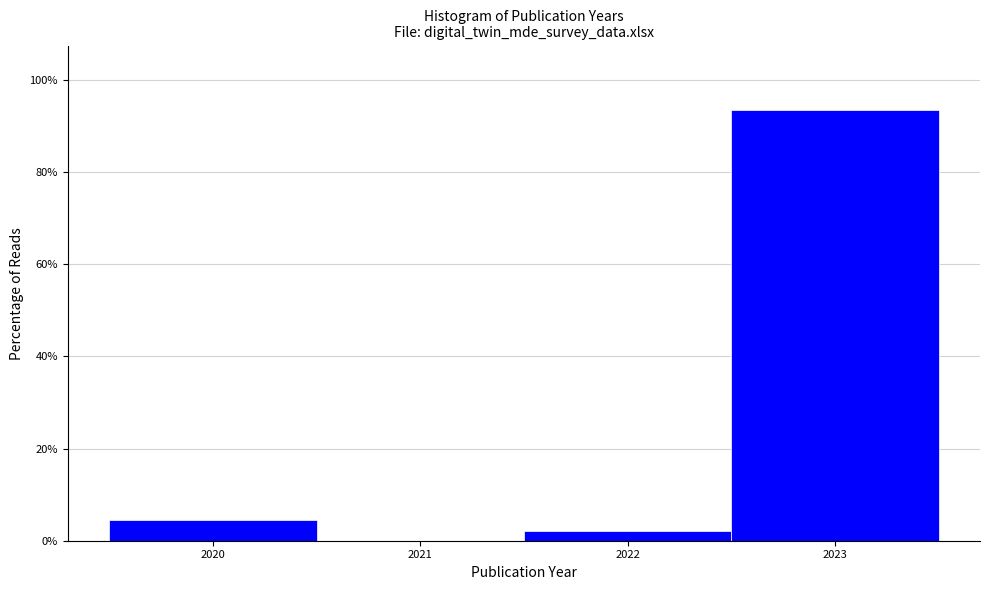

Reading left to right, transcribe this chart: for each bar, give the range it covers on the x-axis and its height. The values are not printed on the chart, so give them approximately, as read against the axis.

2019.5 to 2020.5: 4
2020.5 to 2021.5: 0
2021.5 to 2022.5: 2
2022.5 to 2023.5: 94